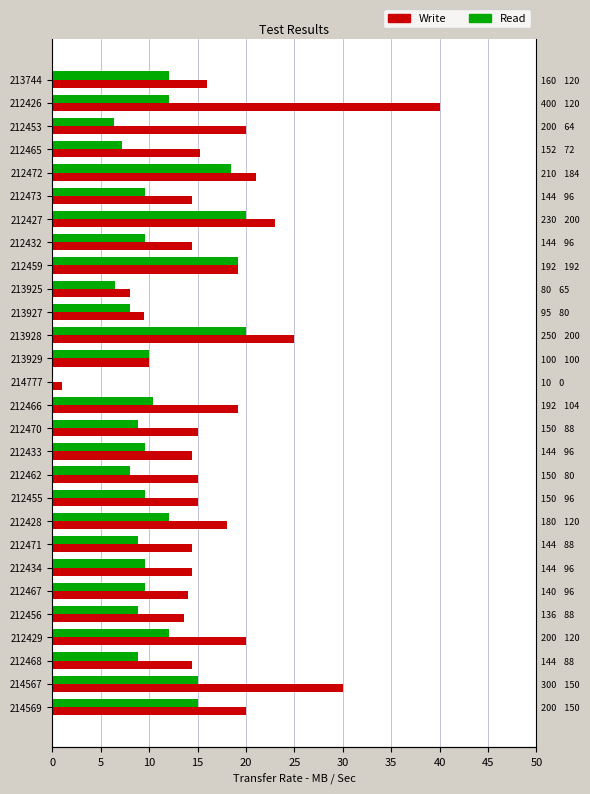

How many data points does each series have?

28